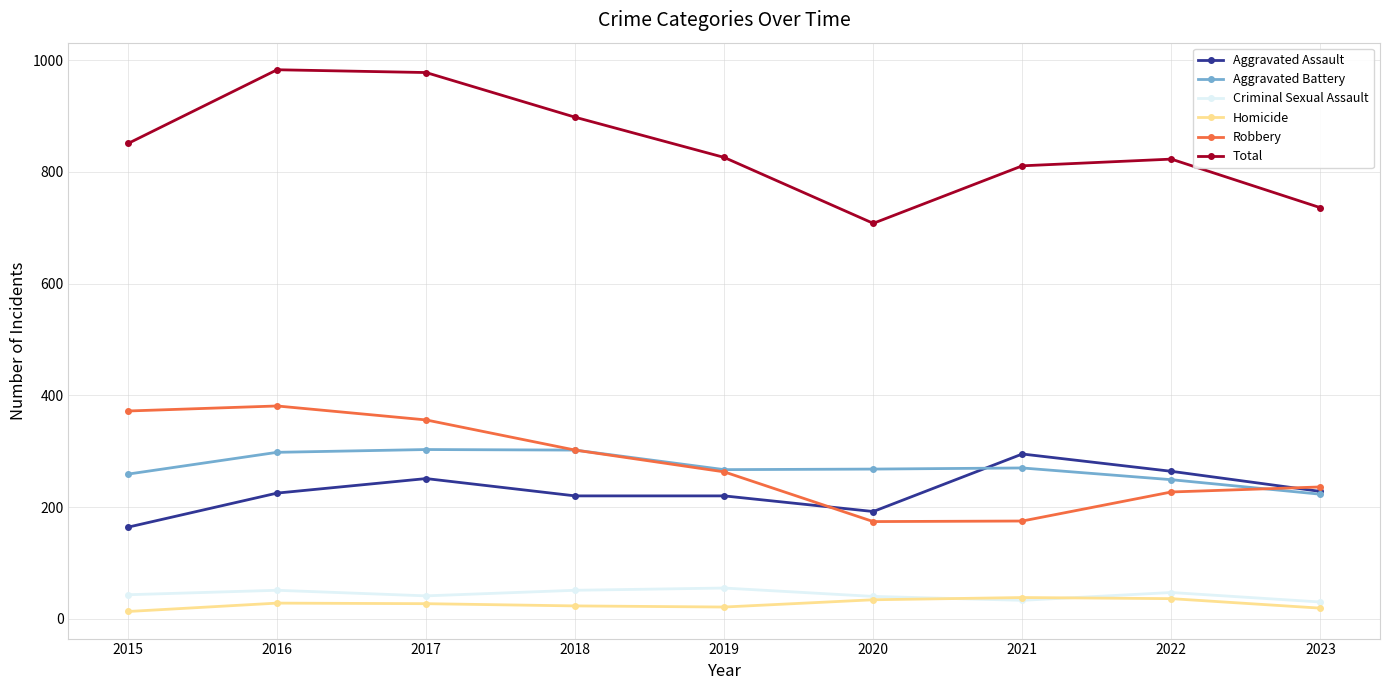

True or false: Homicide and Total cross at least once.

False